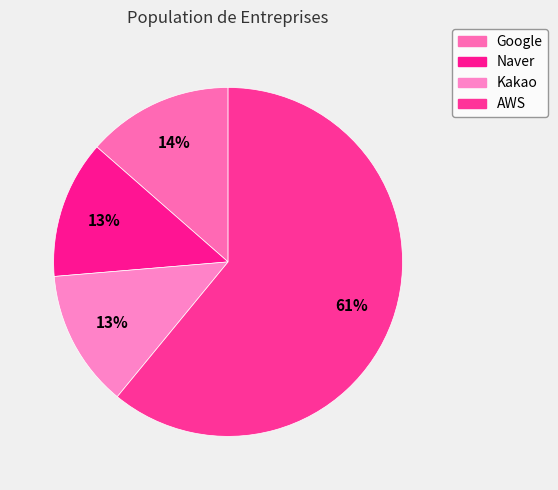

Does Naver account for over 50% of the chart?

No